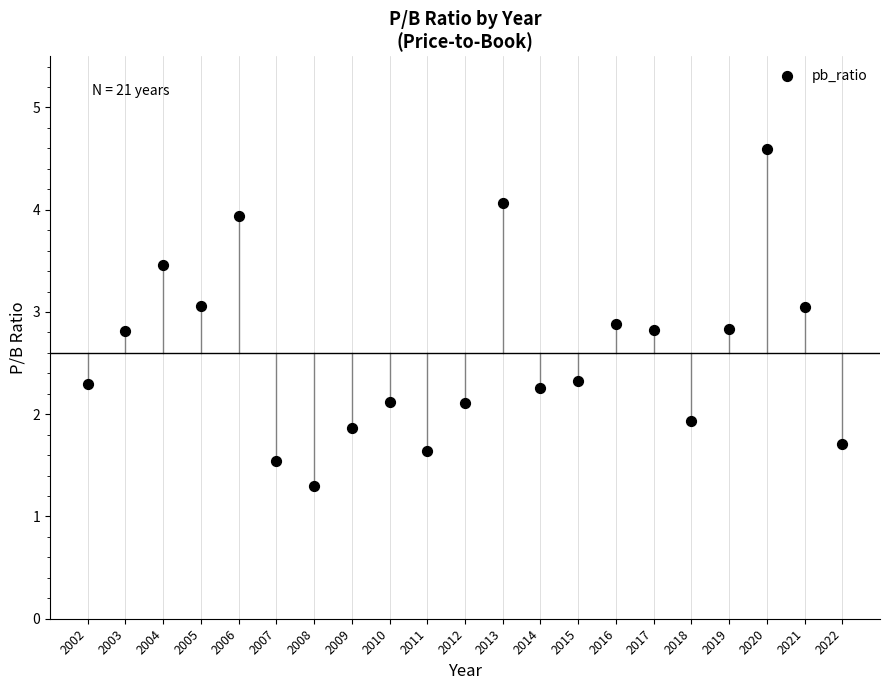

What is the range of Y values (max minus min)?

3.3